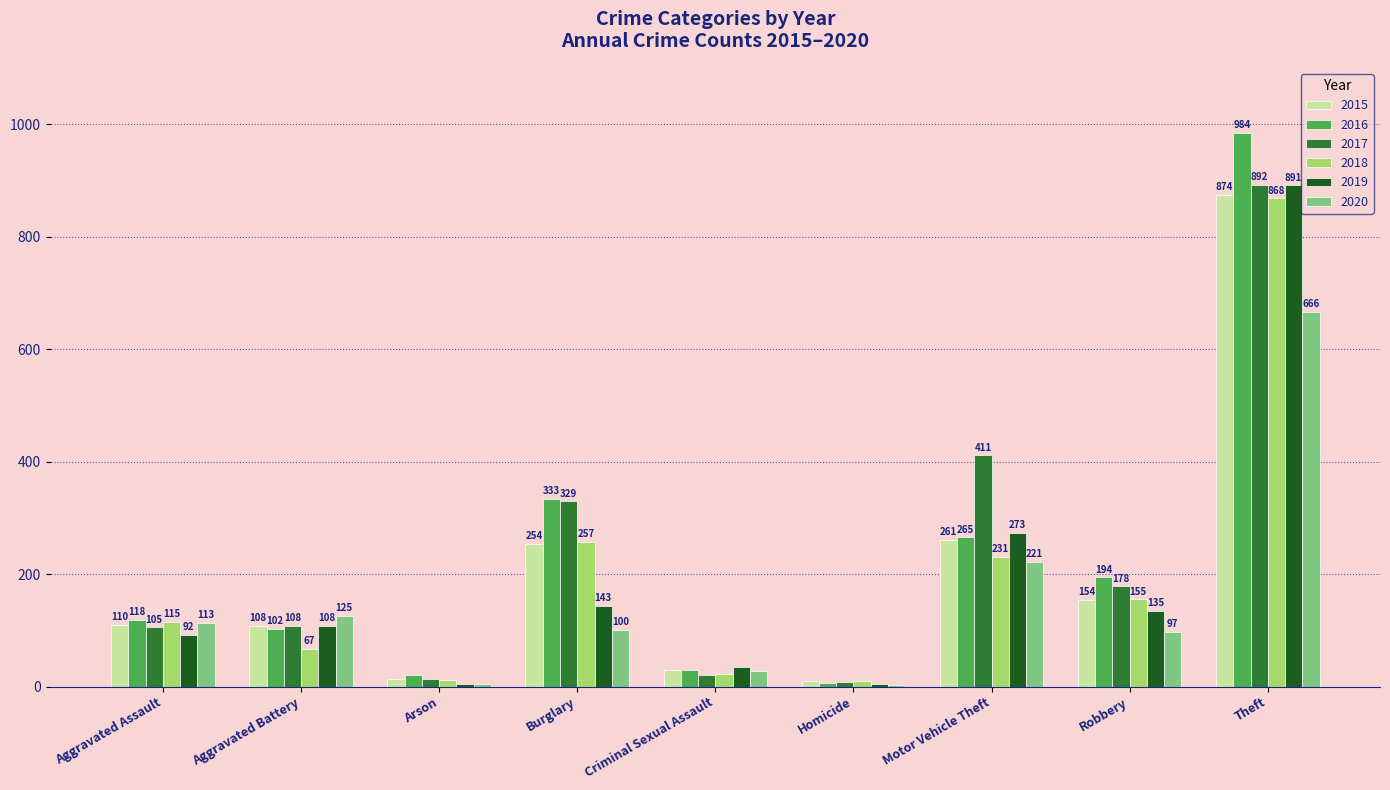

Reading right to left, what are all the values shown in this chart?

2015: Theft=874	Robbery=154	Motor Vehicle Theft=261	Homicide=9	Criminal Sexual Assault=29	Burglary=254	Arson=13	Aggravated Battery=108	Aggravated Assault=110
2016: Theft=984	Robbery=194	Motor Vehicle Theft=265	Homicide=7	Criminal Sexual Assault=30	Burglary=333	Arson=20	Aggravated Battery=102	Aggravated Assault=118
2017: Theft=892	Robbery=178	Motor Vehicle Theft=411	Homicide=8	Criminal Sexual Assault=21	Burglary=329	Arson=14	Aggravated Battery=108	Aggravated Assault=105
2018: Theft=868	Robbery=155	Motor Vehicle Theft=231	Homicide=10	Criminal Sexual Assault=23	Burglary=257	Arson=12	Aggravated Battery=67	Aggravated Assault=115
2019: Theft=891	Robbery=135	Motor Vehicle Theft=273	Homicide=5	Criminal Sexual Assault=35	Burglary=143	Arson=5	Aggravated Battery=108	Aggravated Assault=92
2020: Theft=666	Robbery=97	Motor Vehicle Theft=221	Homicide=2	Criminal Sexual Assault=27	Burglary=100	Arson=4	Aggravated Battery=125	Aggravated Assault=113